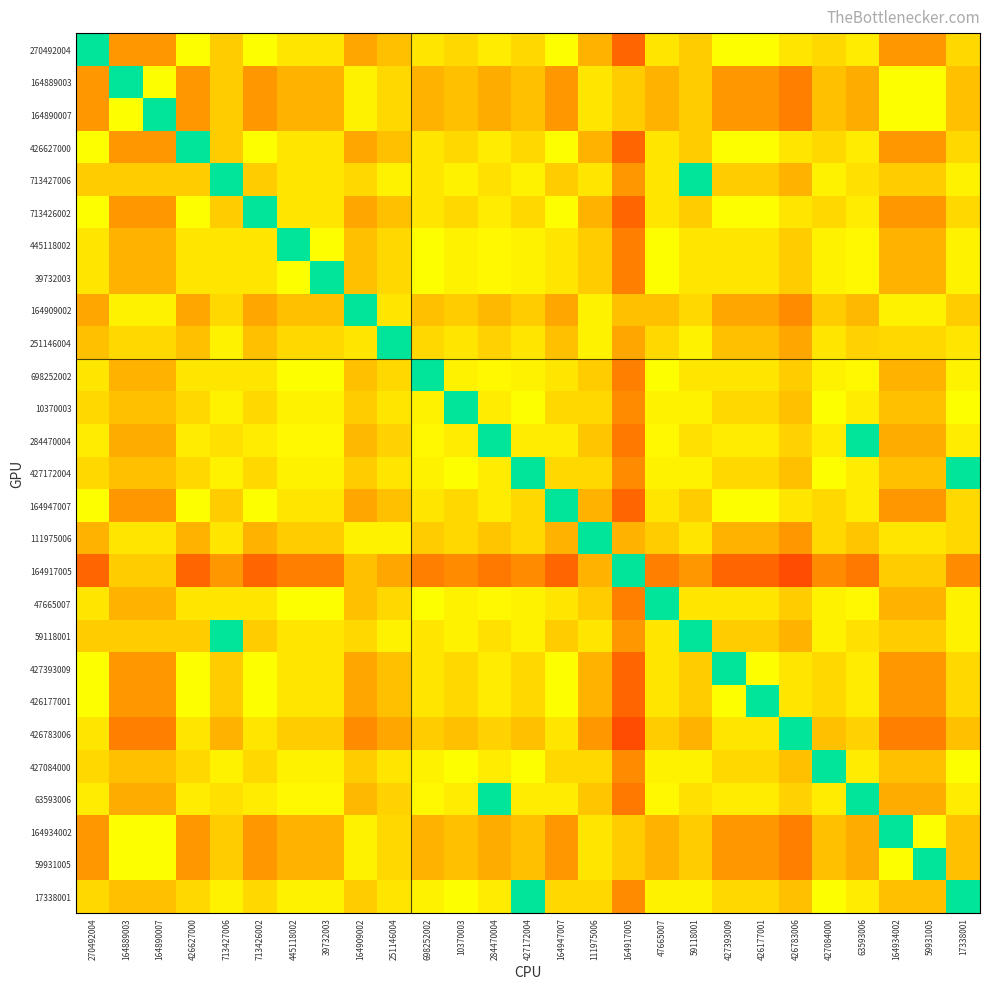

Count the number of data series in this chart.

27